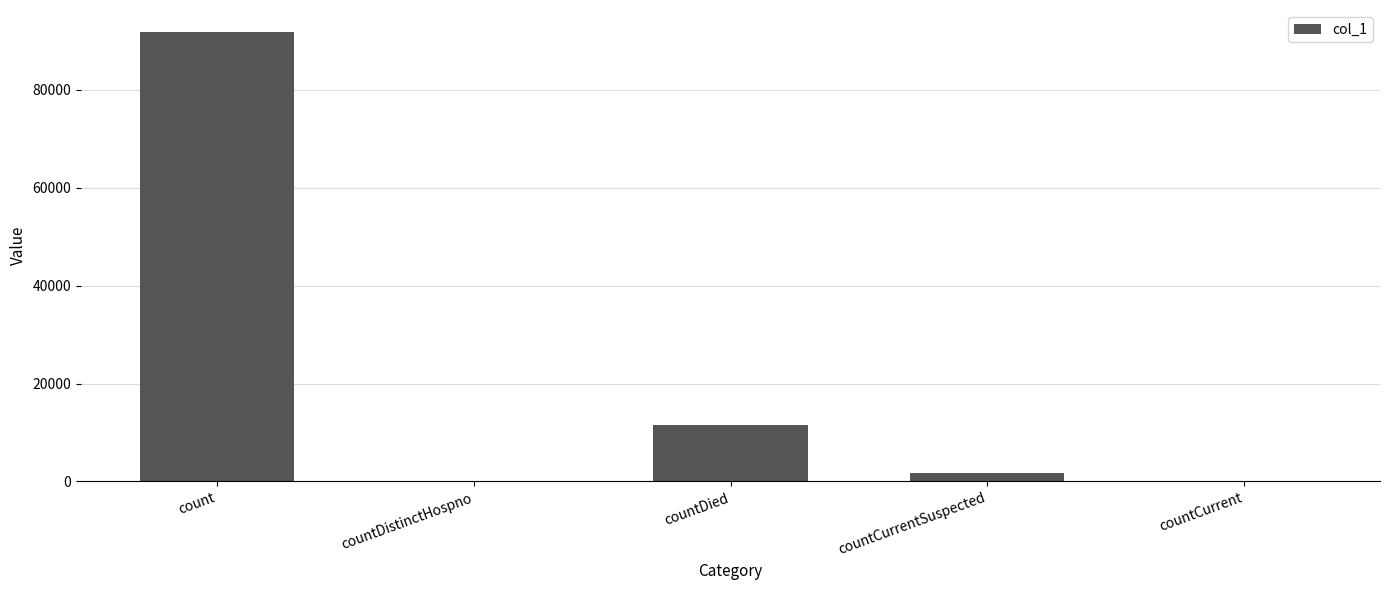

Which label corresponds to the largest value in the chart?

count